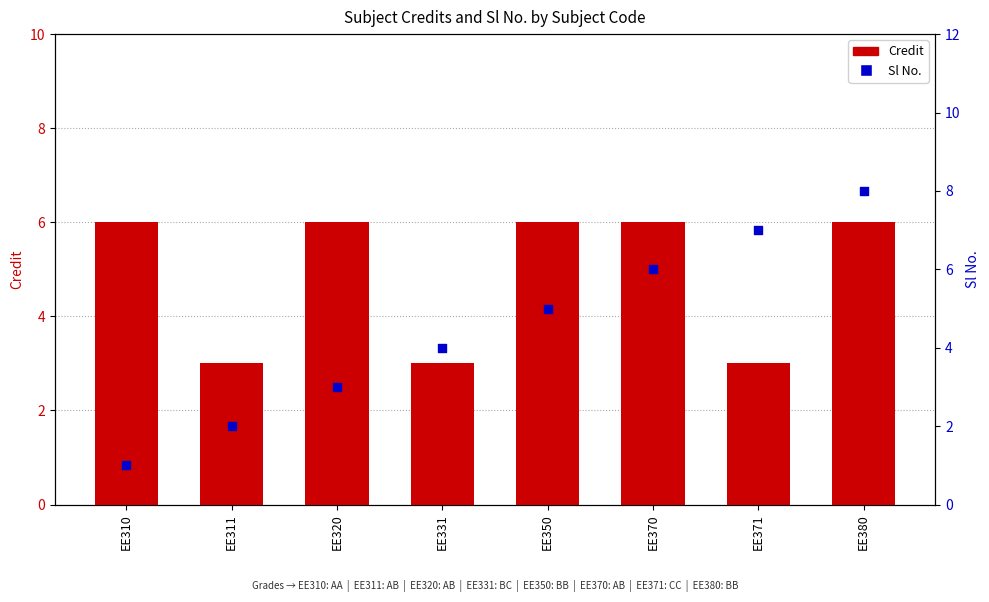

Which series reaches the minimum Y coordinate?

Sl No.